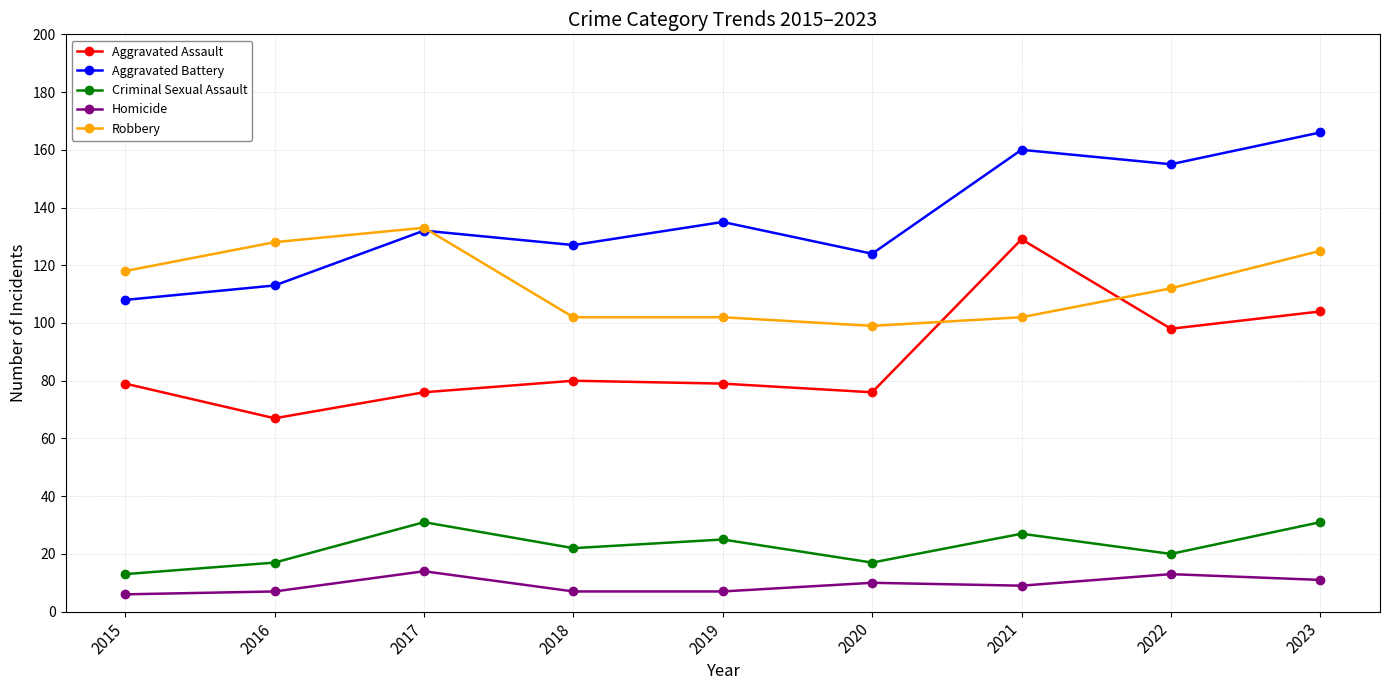

At which category does Aggravated Assault reach its first local valley?

2016